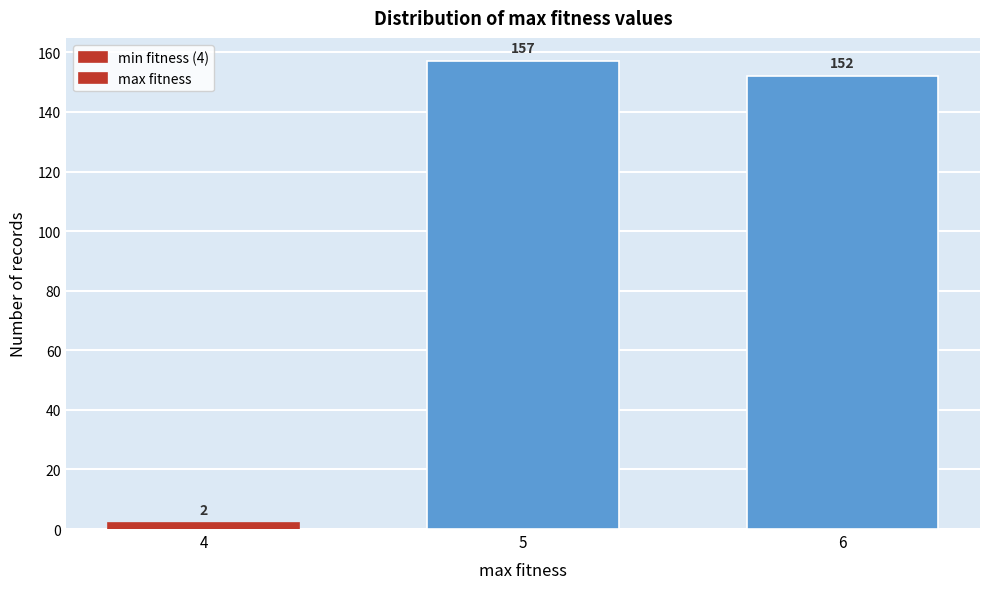

Reading left to right, transcribe all the data shown in this chart.

4=2	5=157	6=152